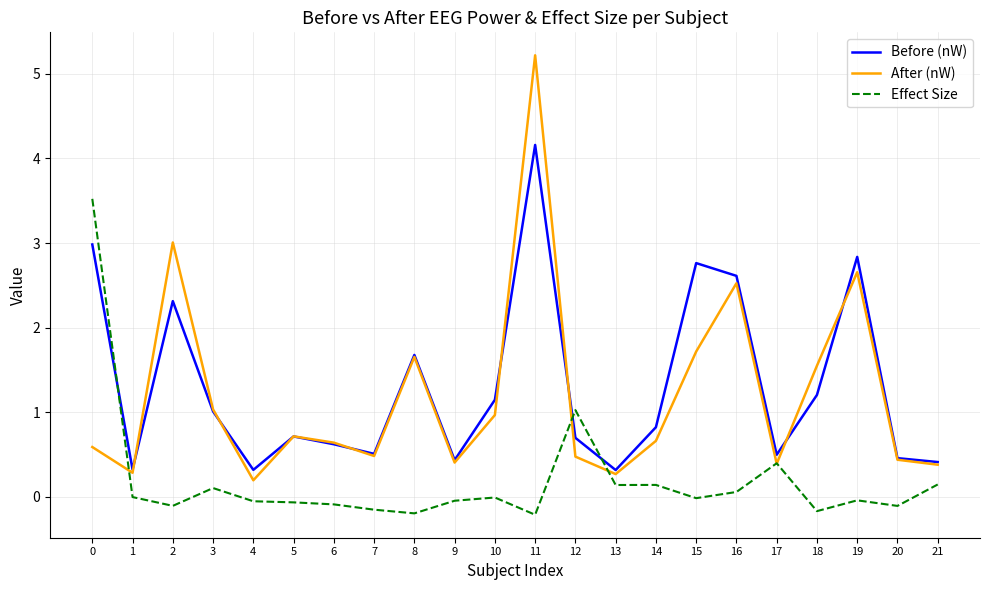

What is the sum of the After (nW) values at 14 and 0?

1.3